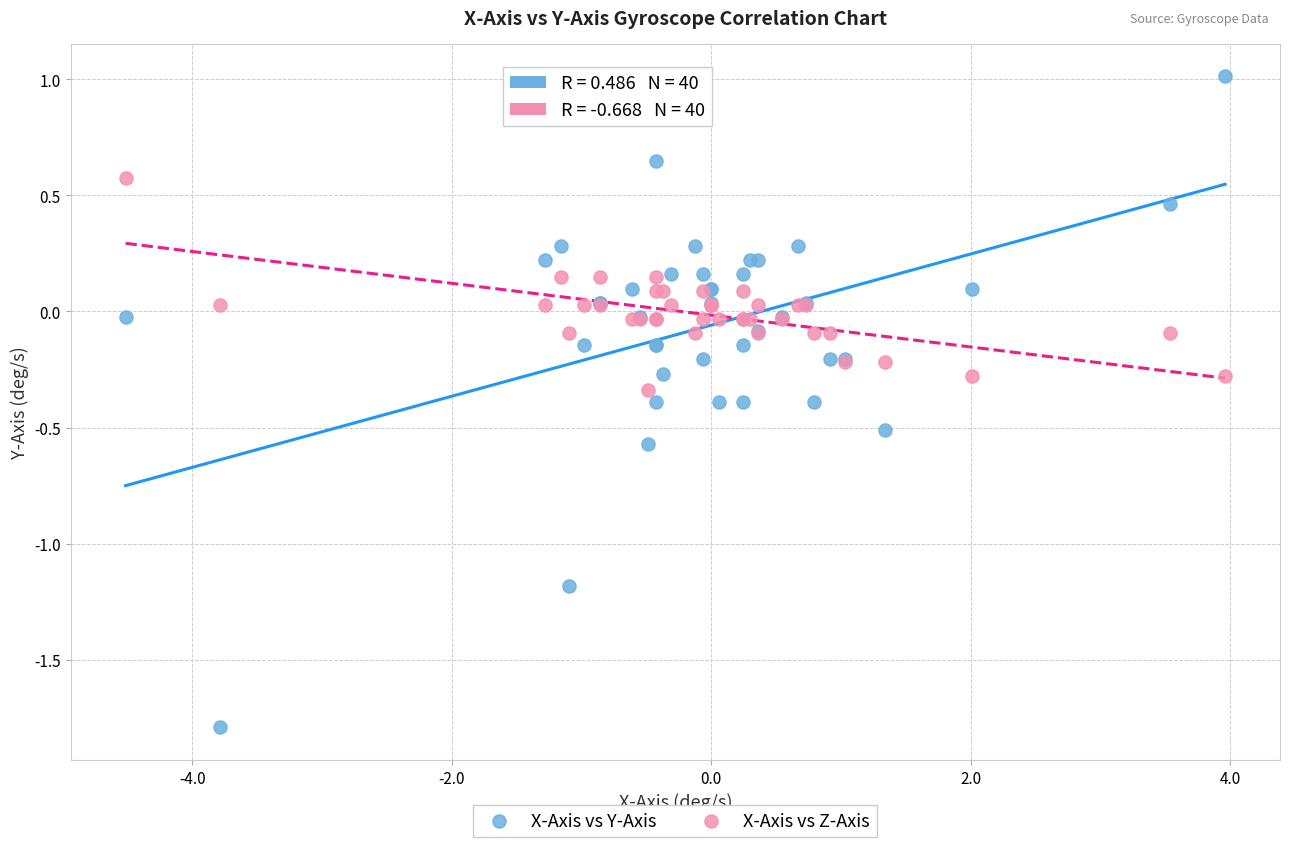

What are all the series names shown in the legend?

X-Axis vs Y-Axis, X-Axis vs Z-Axis